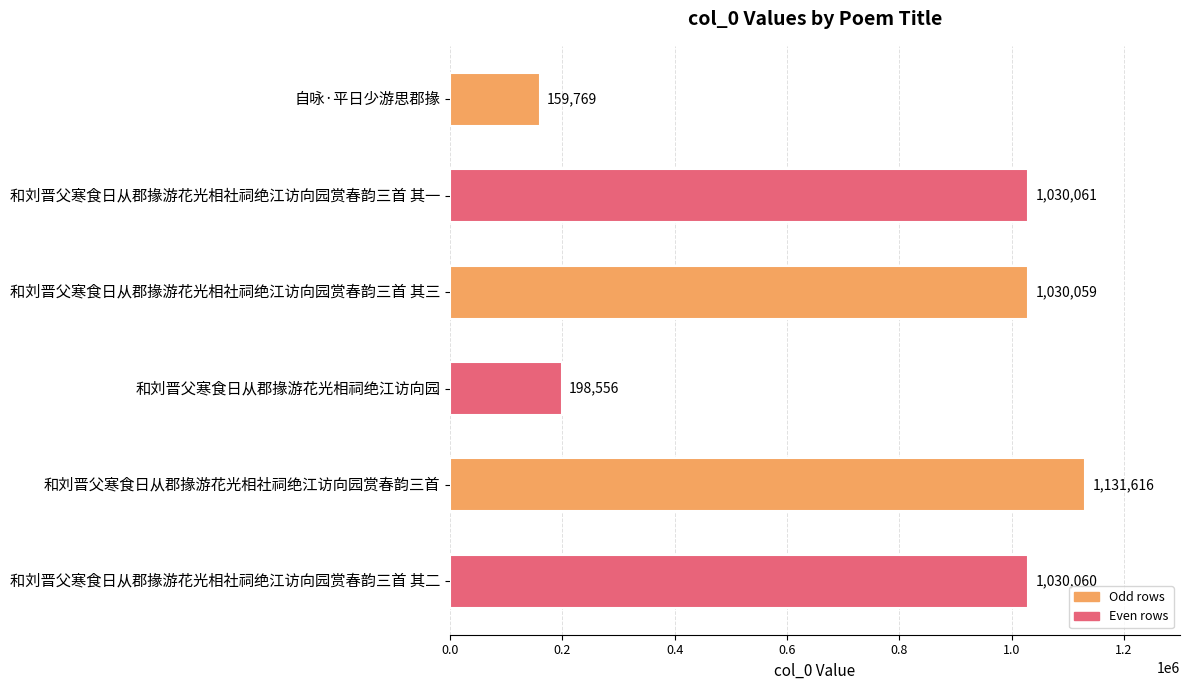

List the labels in order of value, largest first.

和刘晋父寒食日从郡掾游花光相社祠绝江访向园赏春韵三首, 和刘晋父寒食日从郡掾游花光相社祠绝江访向园赏春韵三首 其一, 和刘晋父寒食日从郡掾游花光相社祠绝江访向园赏春韵三首 其二, 和刘晋父寒食日从郡掾游花光相社祠绝江访向园赏春韵三首 其三, 和刘晋父寒食日从郡掾游花光相祠绝江访向园, 自咏·平日少游思郡掾